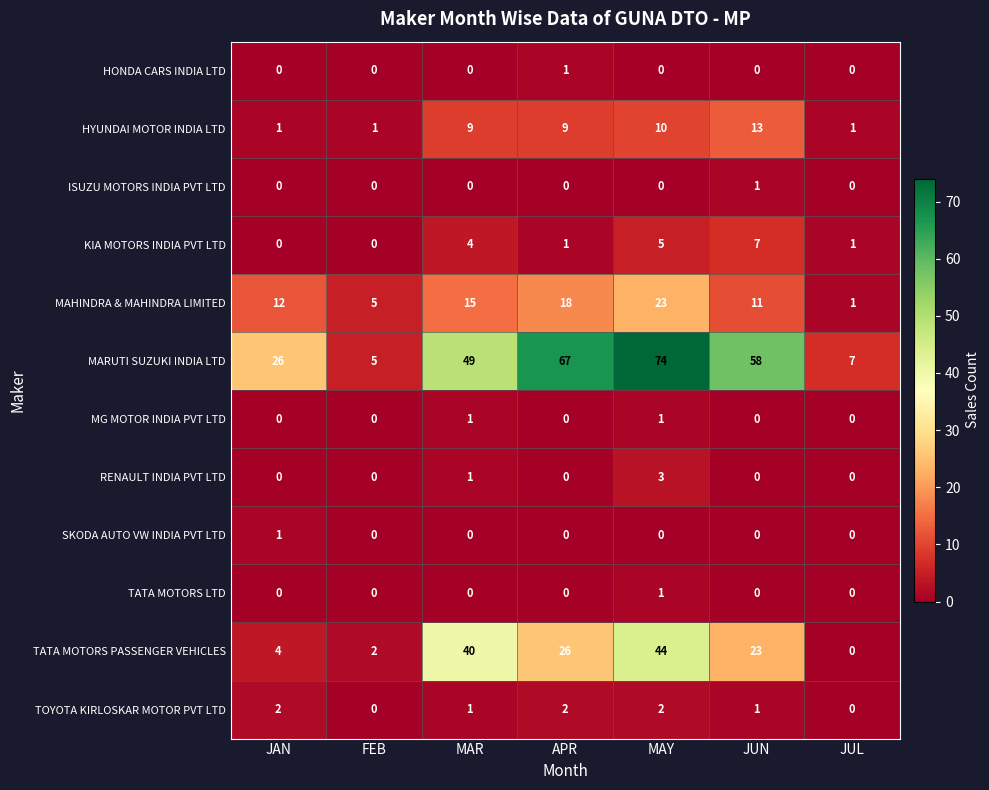

At which category is the sum across all series the highest?

MAY